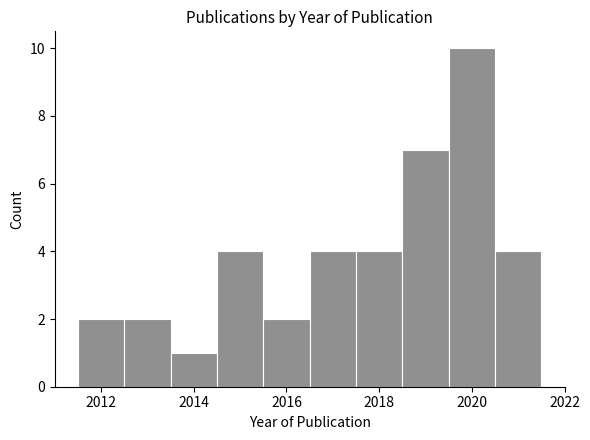

Which range on the x-axis has the tallest bar?

2019.5 to 2020.5